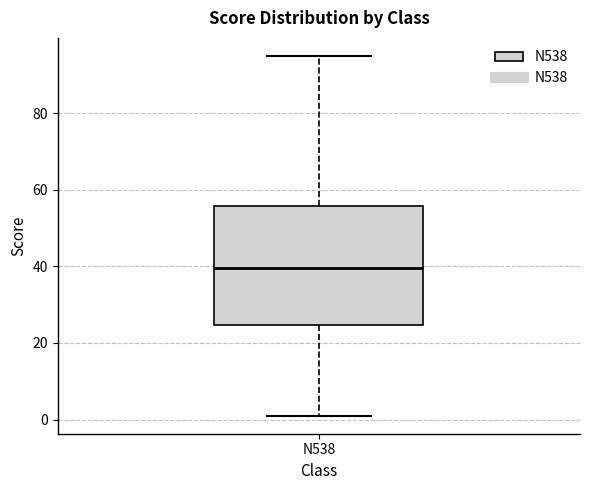

Where does the upper whisker of the box for N538 end on the y-axis? The values are not printed on the chart, so give them approximately, as read against the axis.

96